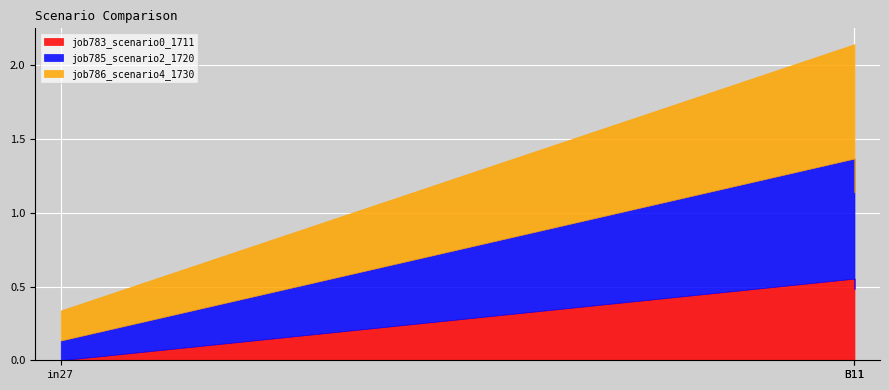

At B11, list the series in order from largest to smallest.

job786_scenario4_1730, job785_scenario2_1720, job783_scenario0_1711